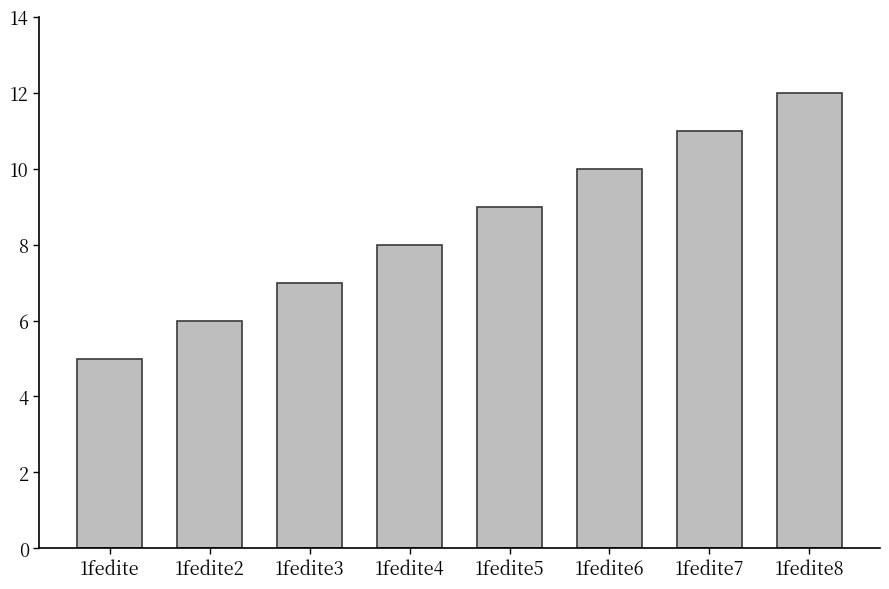

Count the values in the range 7 to 11.

5